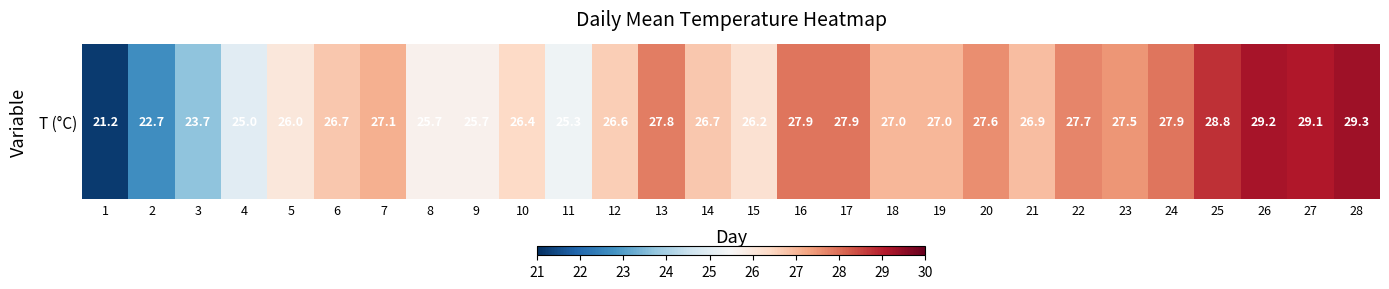

Is it true that the value at 9 is 42.0?

False